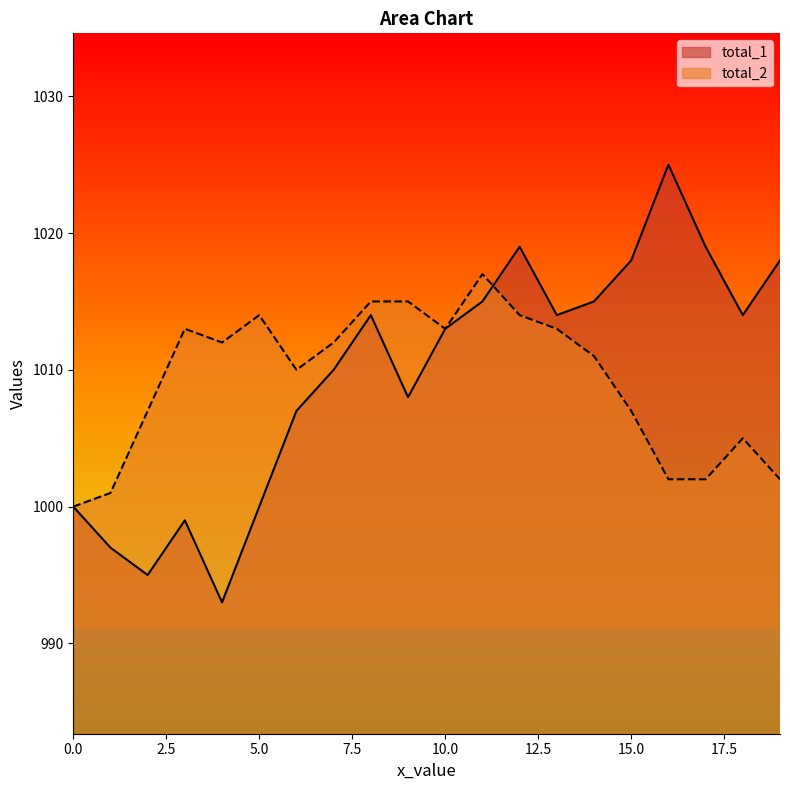

Which series has the largest total across all categories?

total_1